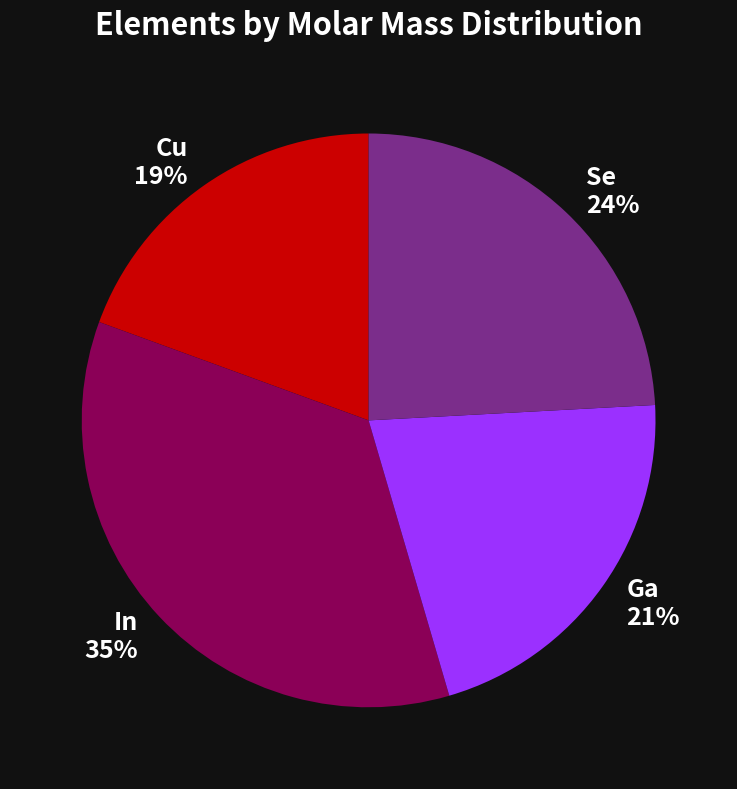

Is it true that Ga is 21% of the pie?

True